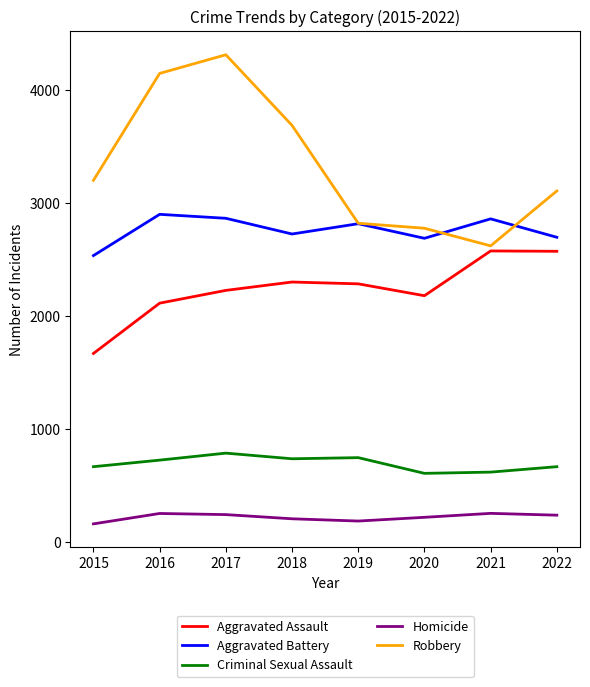

Is it true that Robbery equals 2820 at 2019?

True